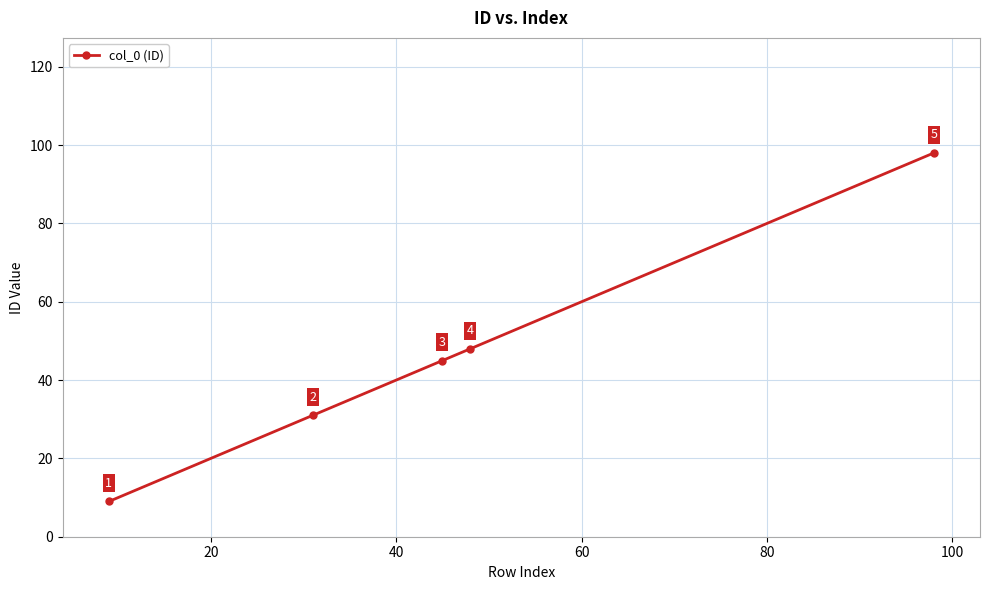

Reading right to left, what are all the values shown in this chart?

98	48	45	31	9